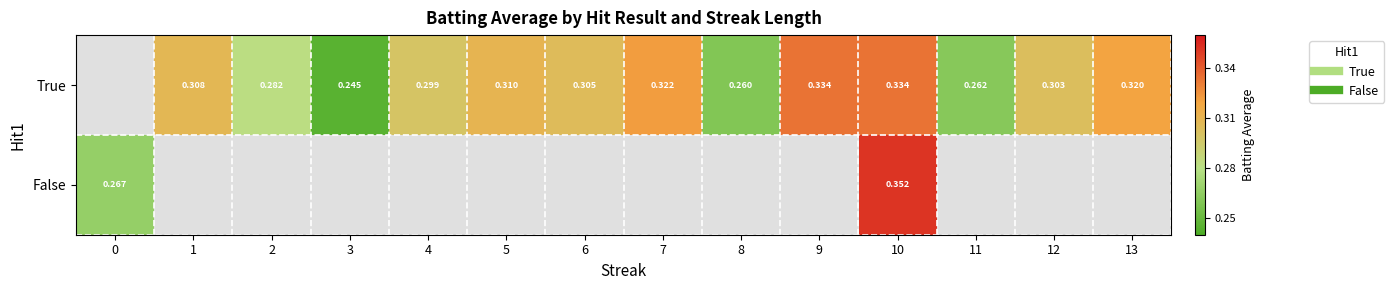

The True series shows 0.3 at 11. True or false?

True